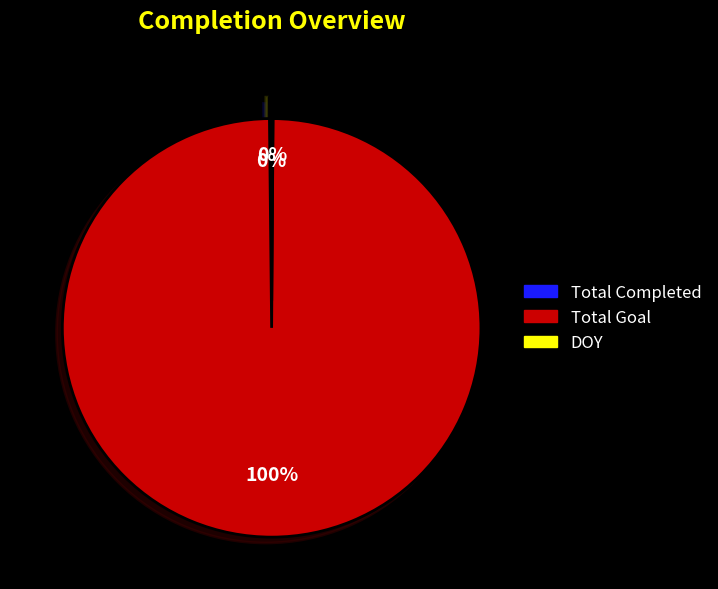

Is Total Goal the majority of the pie?

Yes